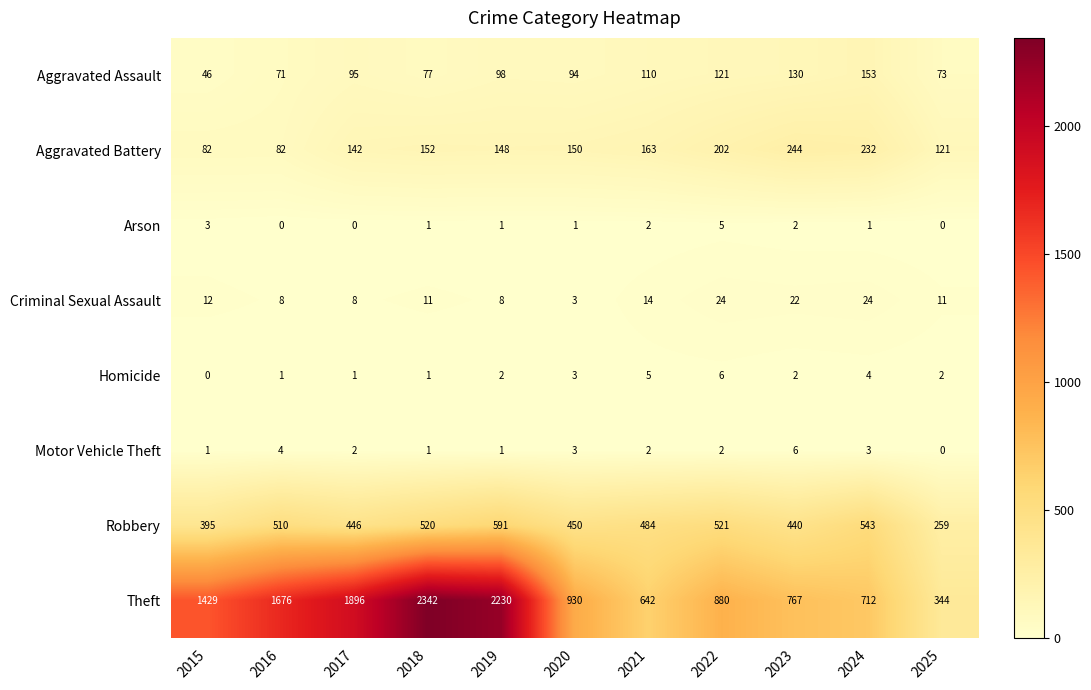

At which category is the sum across all series the highest?

2018